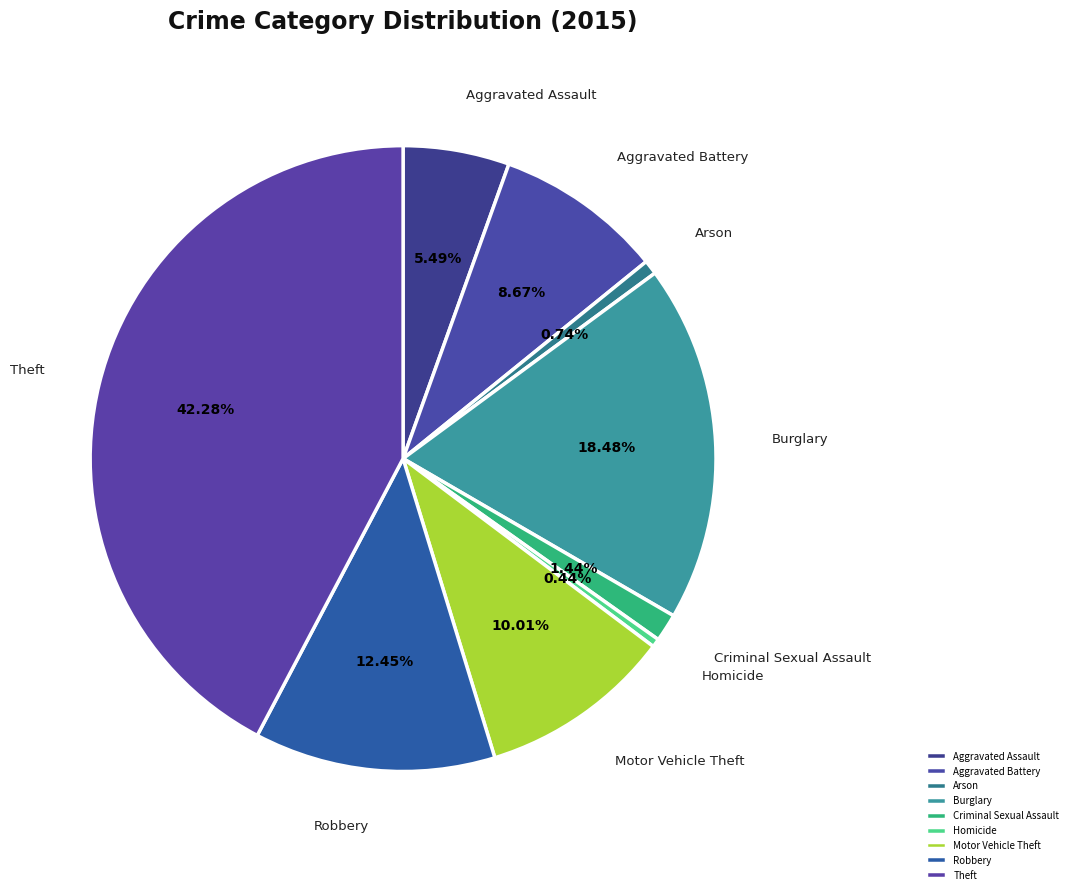

How many segments does this pie chart have?

9